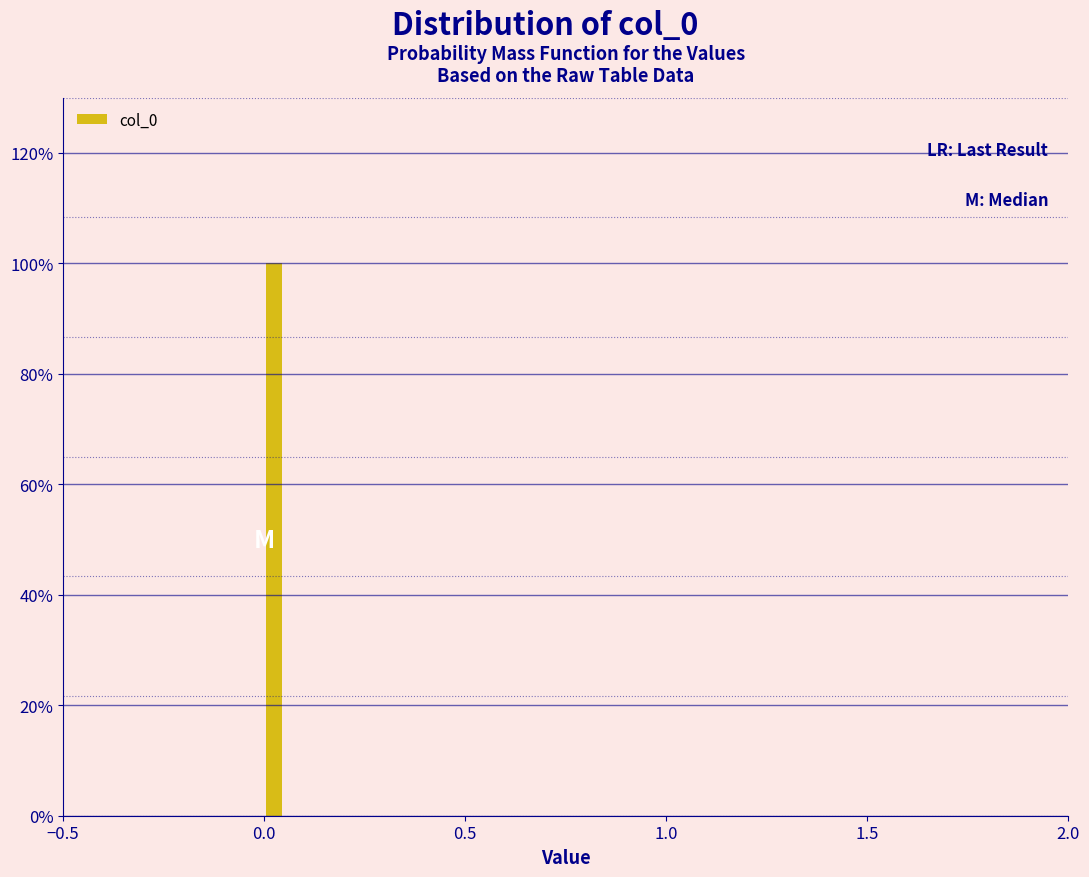

Read against the x-axis, roughly where is the centre of the tallest bar?

0.05